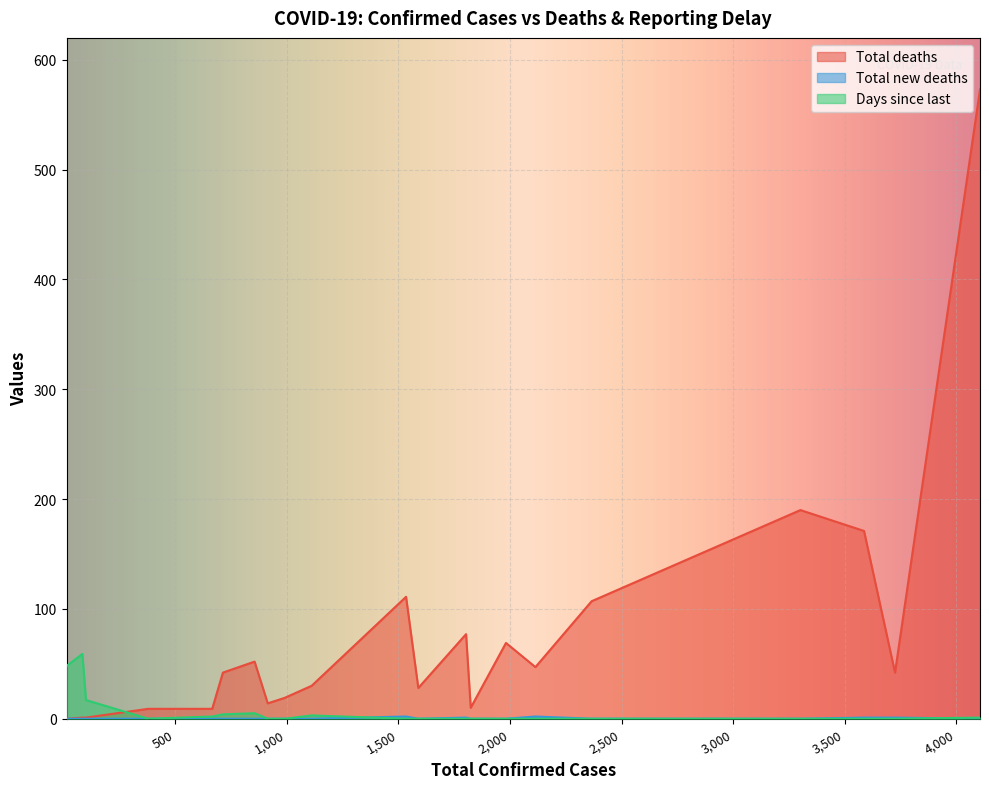

At how many categories does at least one series exceed 525?

1